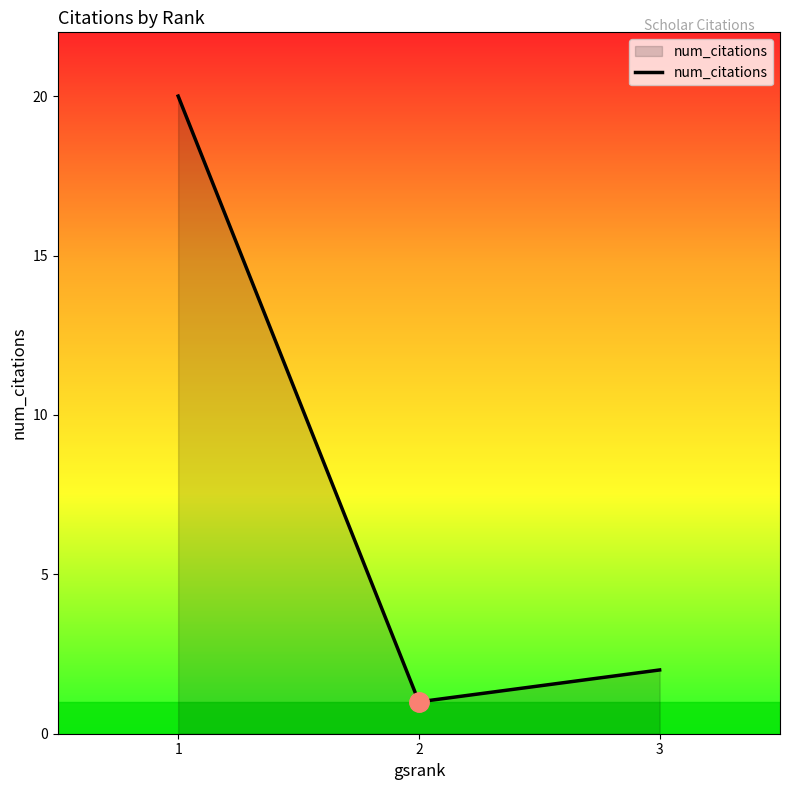

List the labels in order of value, largest first.

1, 3, 2